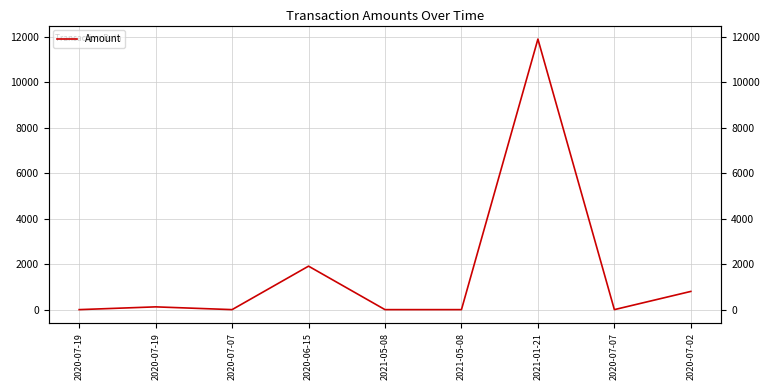

Is it true that the value at 2020-07-02 is 800.0?

True